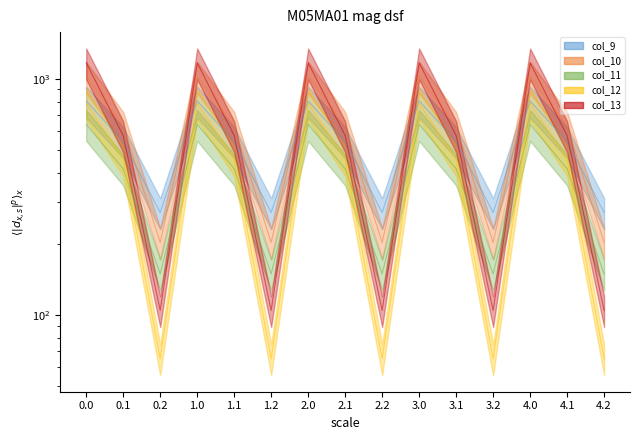

Rank the series at 1.1 from lowest to highest value.

col_11, col_12, col_9, col_13, col_10